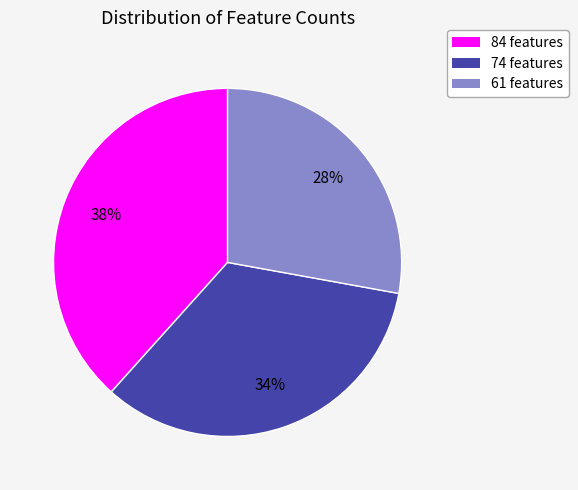

Which slice is the smallest?

61 features